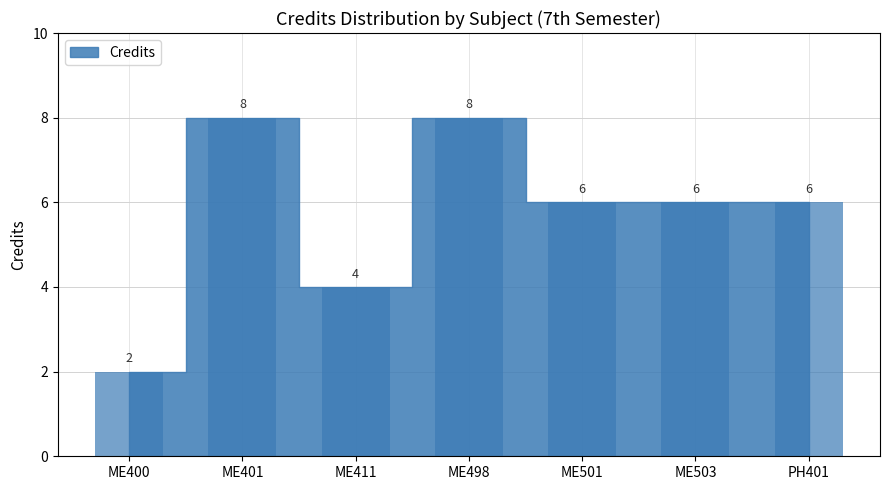

What is the average value?

6